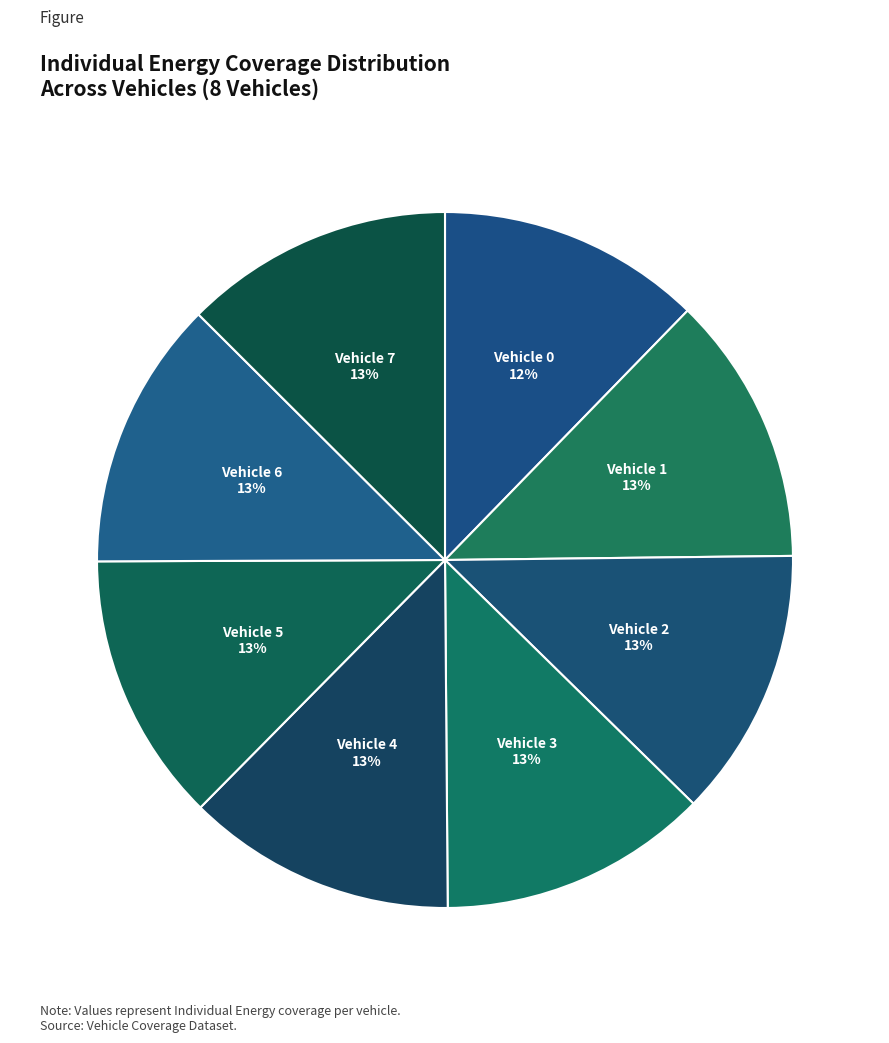

Combined, do Vehicle 6 and Vehicle 0 account for over 50%?

No